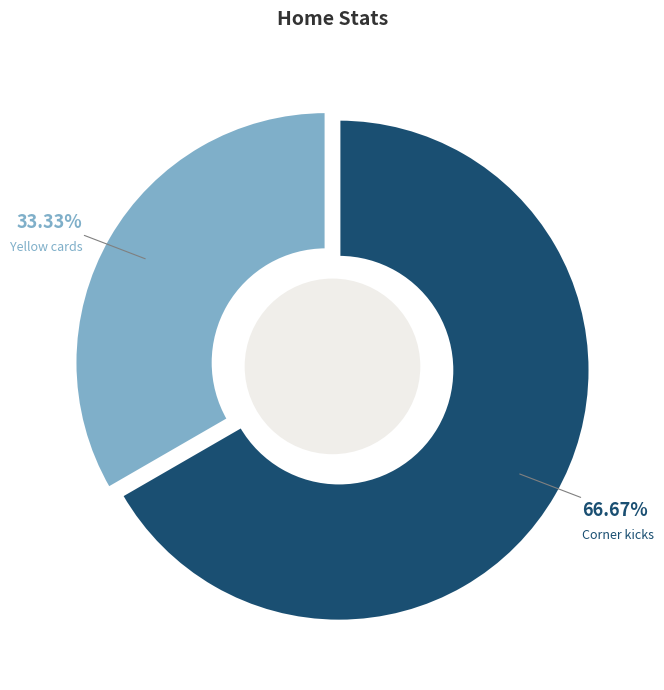

How many slices are in this pie chart?

2